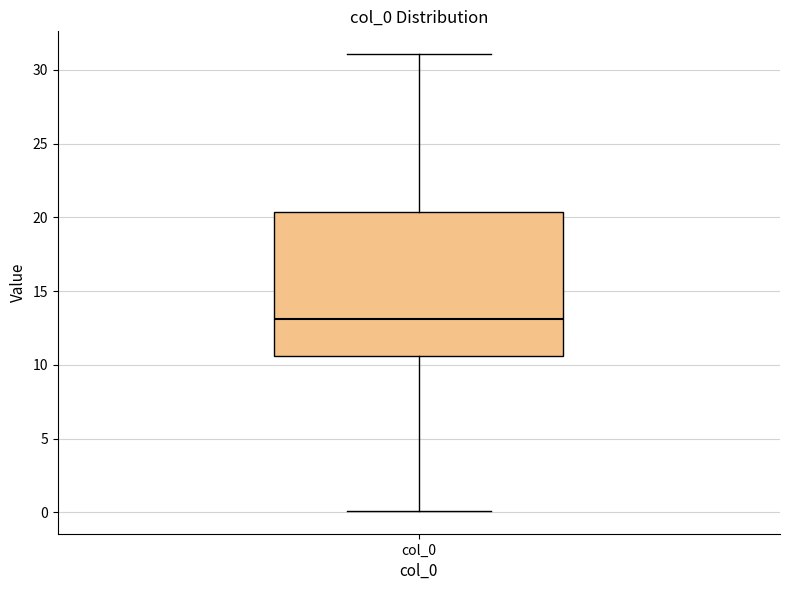

Where does the upper whisker of the box for col_0 end on the y-axis? The values are not printed on the chart, so give them approximately, as read against the axis.

31.0